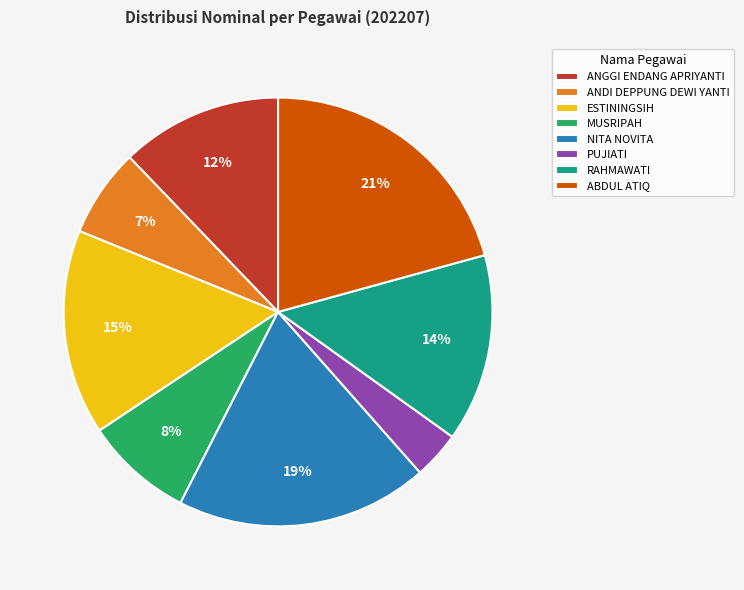

Count the number of slices in the pie.

8